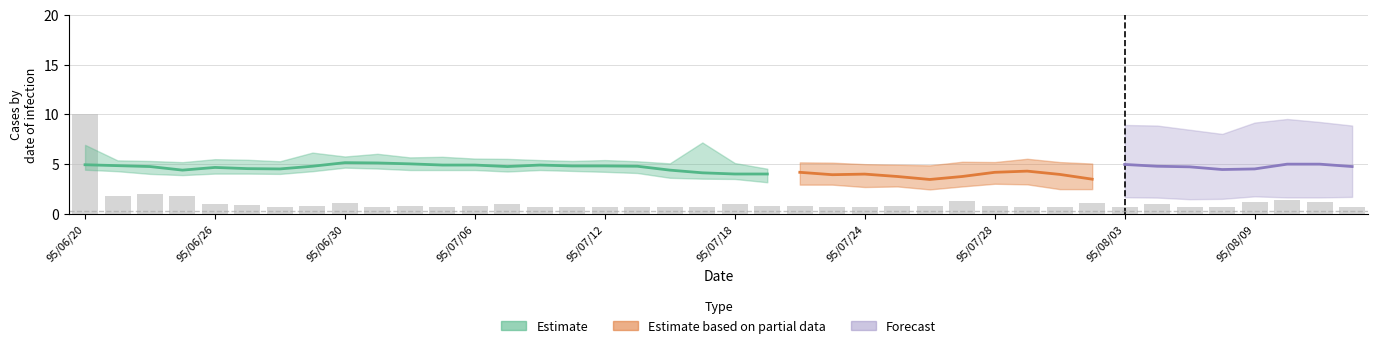

What is the minimum value shown in the chart?

0.7